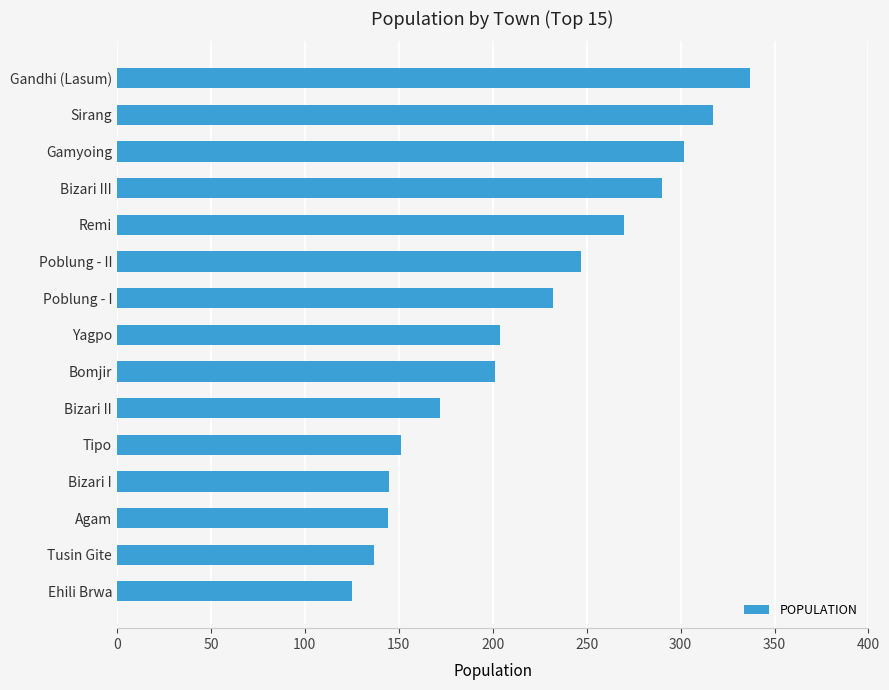

The chart shows a value of 201 at Bomjir. True or false?

True